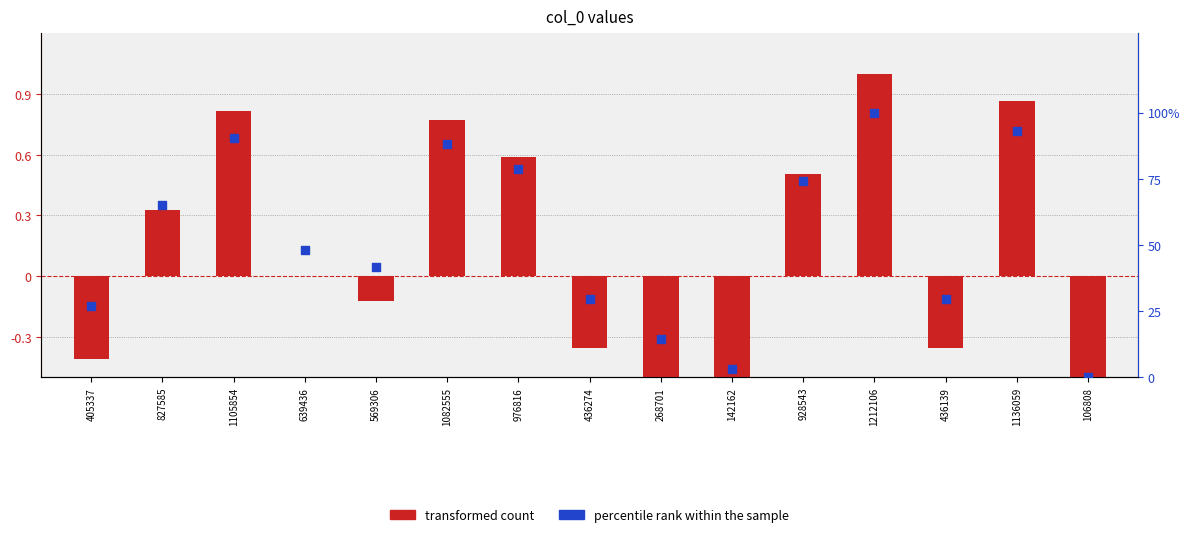

What are all the series names shown in the legend?

transformed count, percentile rank within the sample